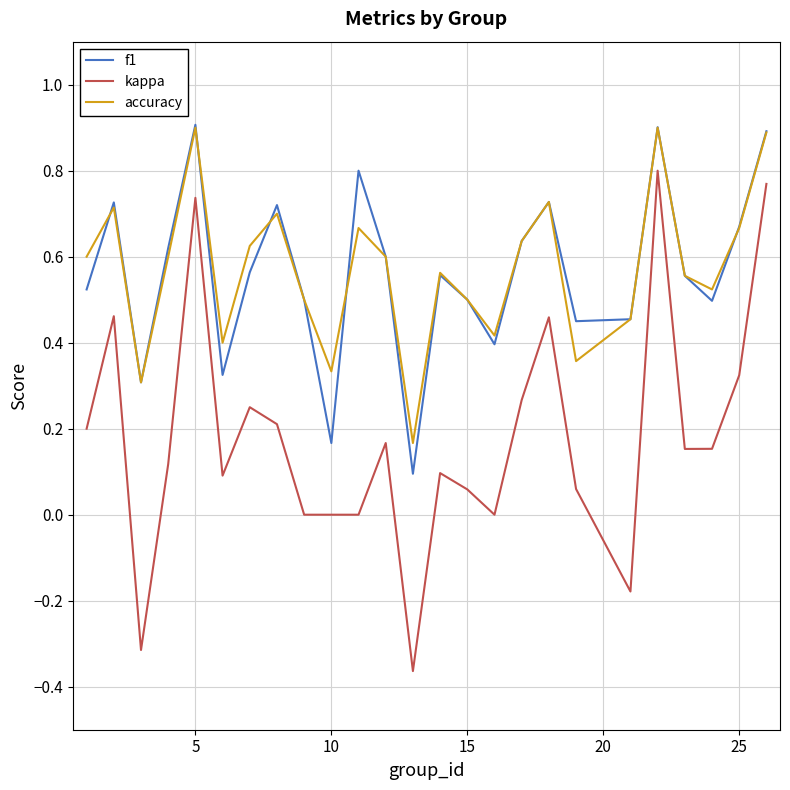

True or false: kappa and f1 intersect in this chart.

False